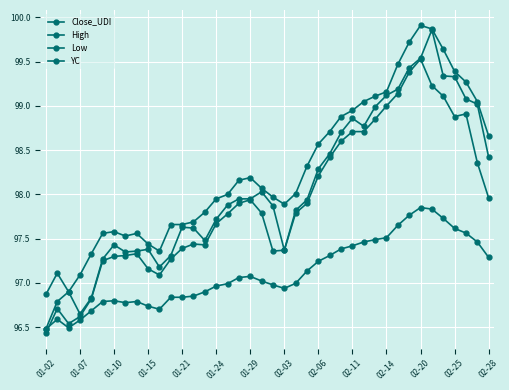

Which series has the largest total across all categories?

Close_UDI